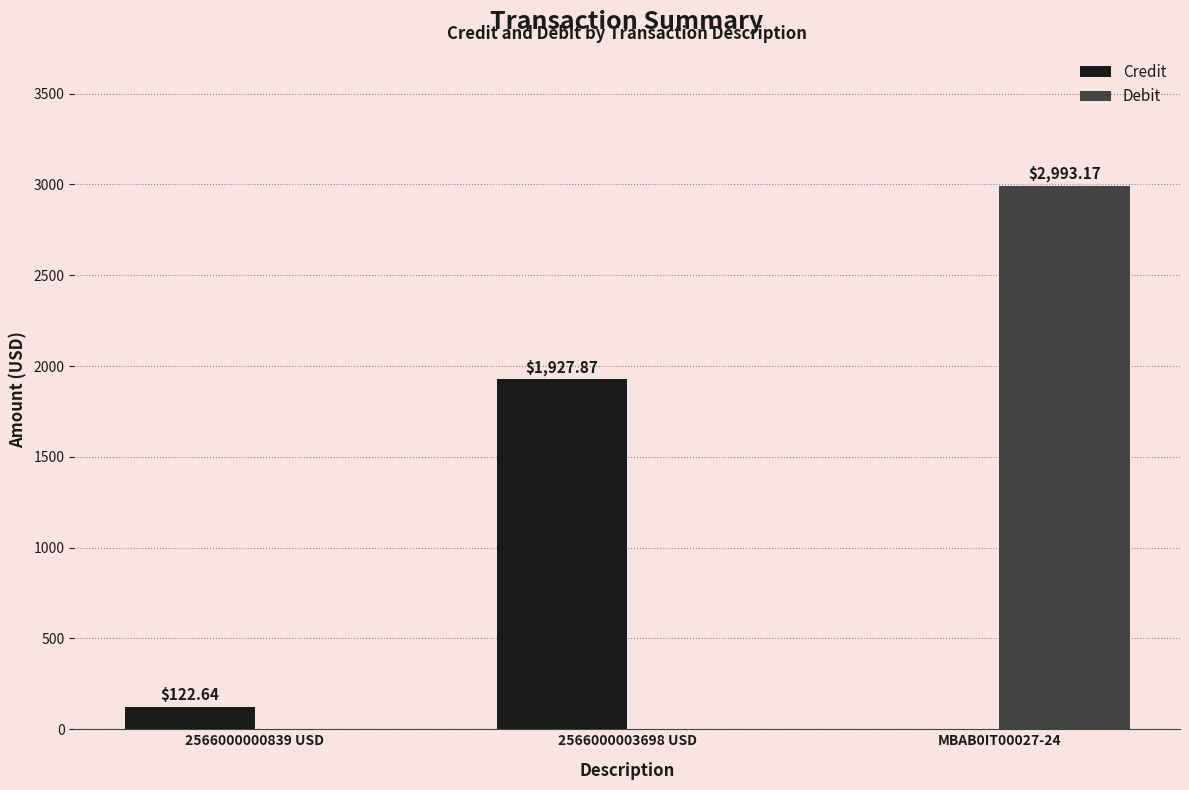

Are the bars horizontal?

No